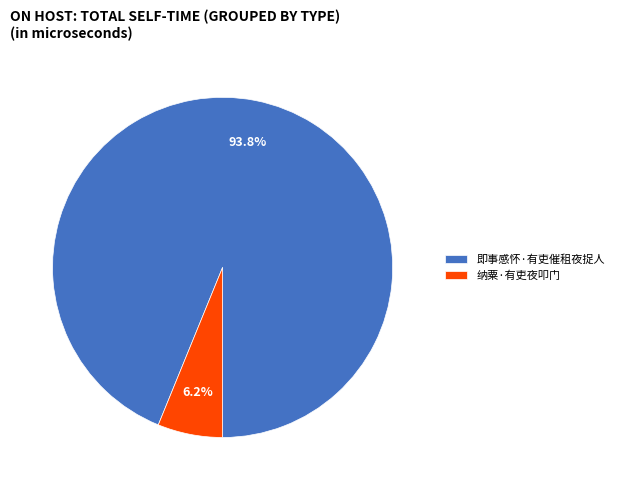

To the nearest percent, what portion does 即事感怀·有吏催租夜捉人 represent?

94%